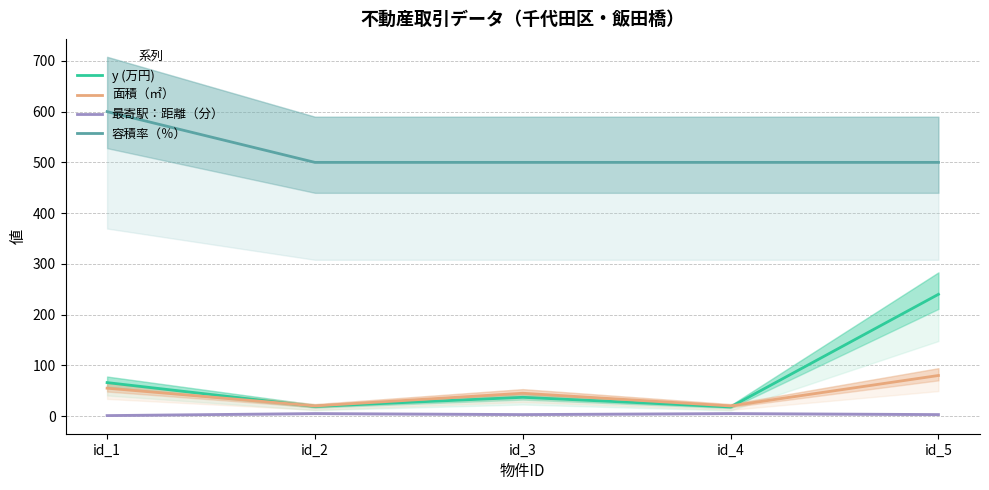

Which series has the widest spread of values?

y (万円)